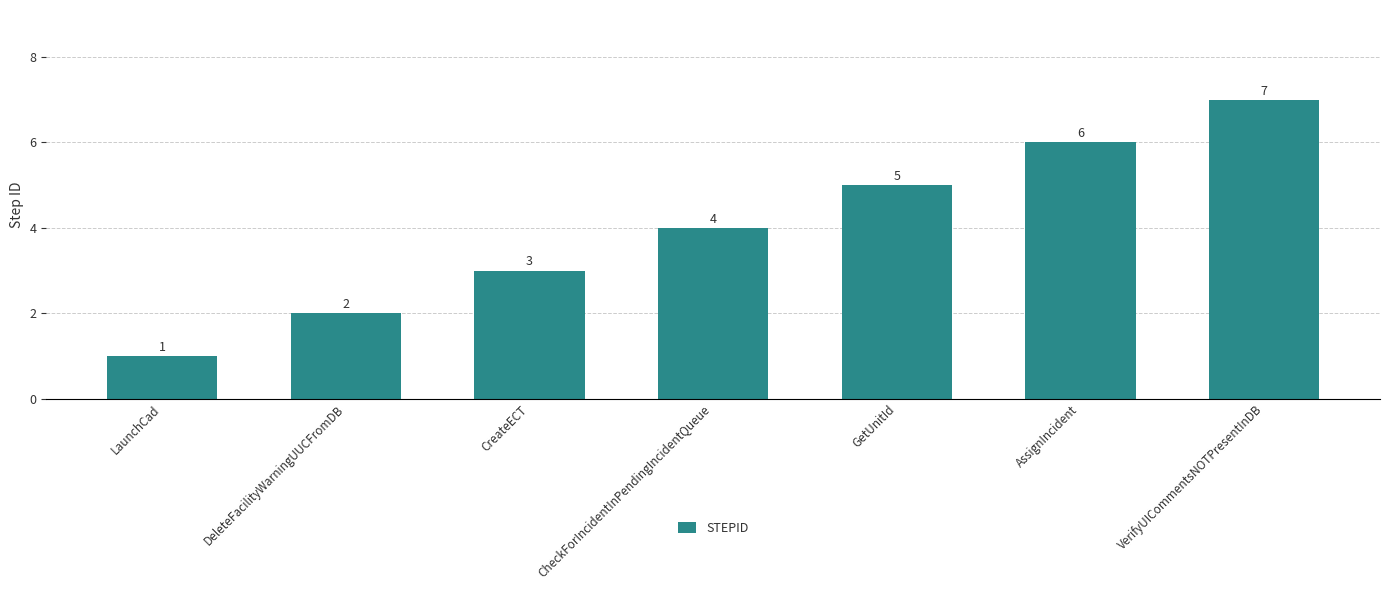

Reading right to left, what are all the values shown in this chart?

7	6	5	4	3	2	1